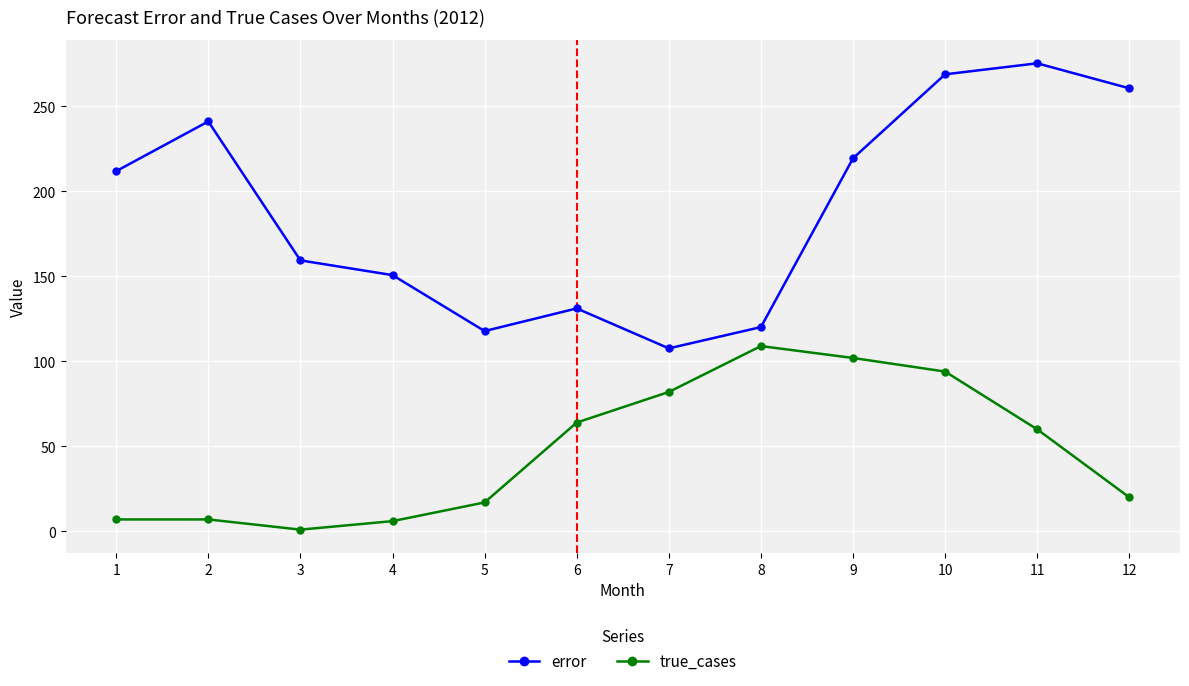

True or false: true_cases and error intersect in this chart.

False